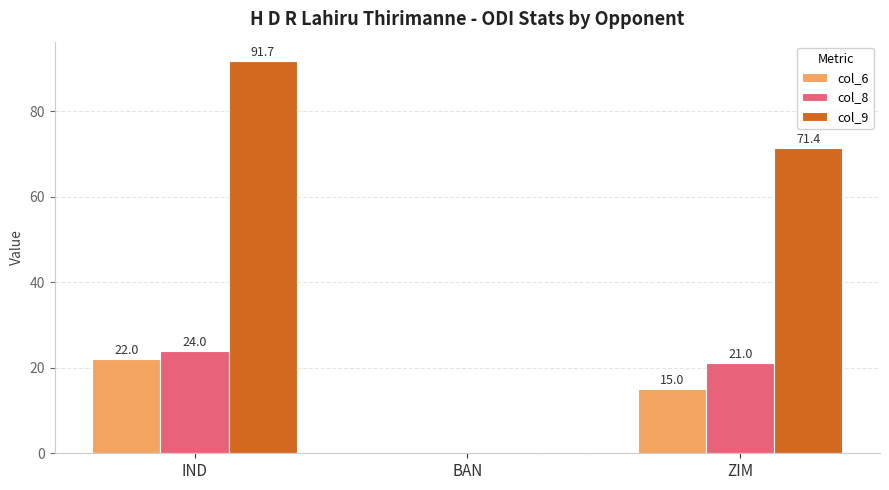

Between IND and BAN, which series saw the biggest shift?

col_9